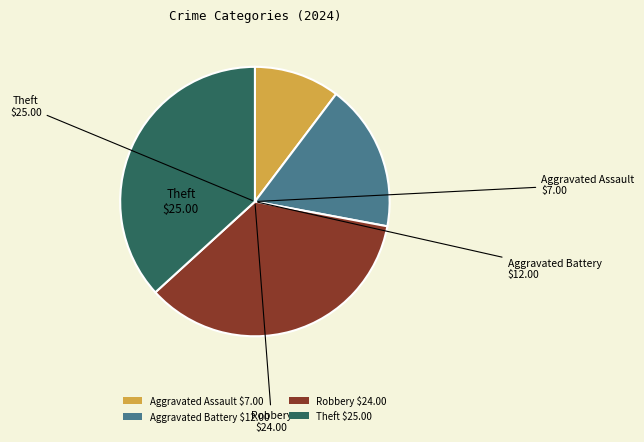

True or false: Aggravated Assault $7.00 accounts for 10% of the total.

True